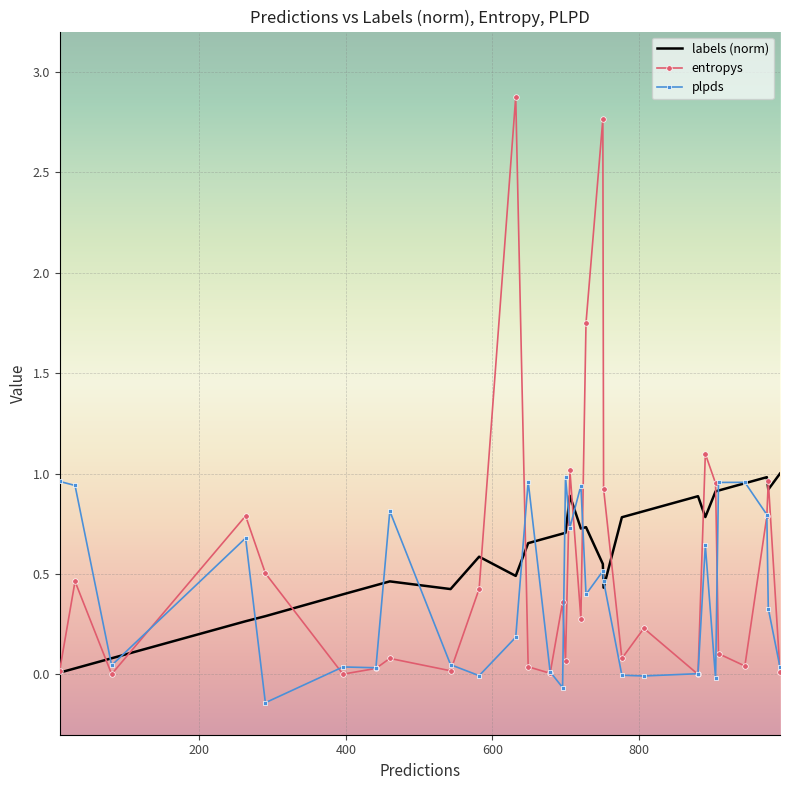

Which series has the widest spread of values?

entropys